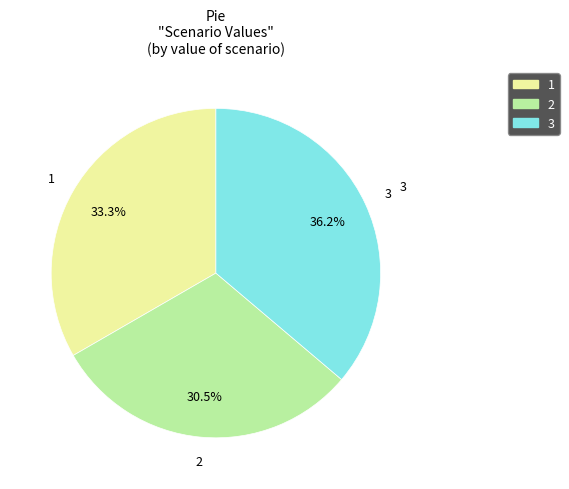

Between 1 and 2, which is larger?

1